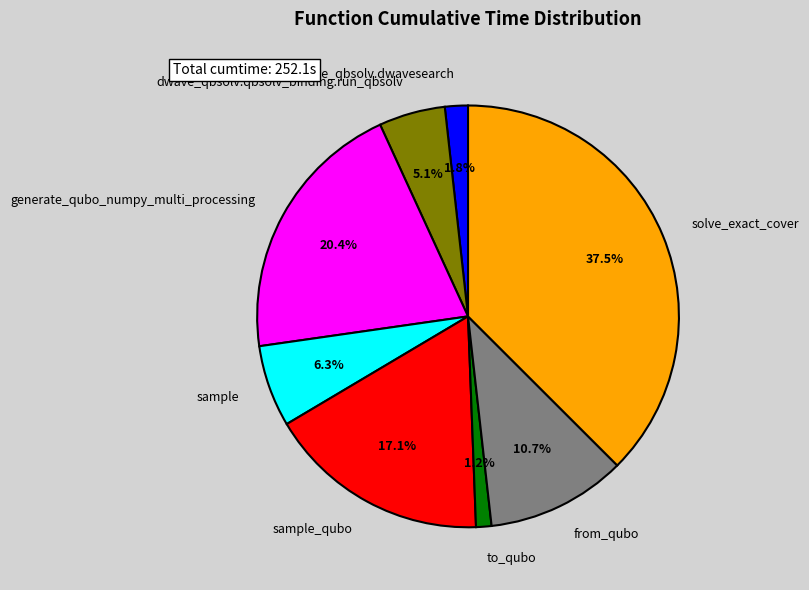

True or false: solve_exact_cover accounts for 46% of the total.

False